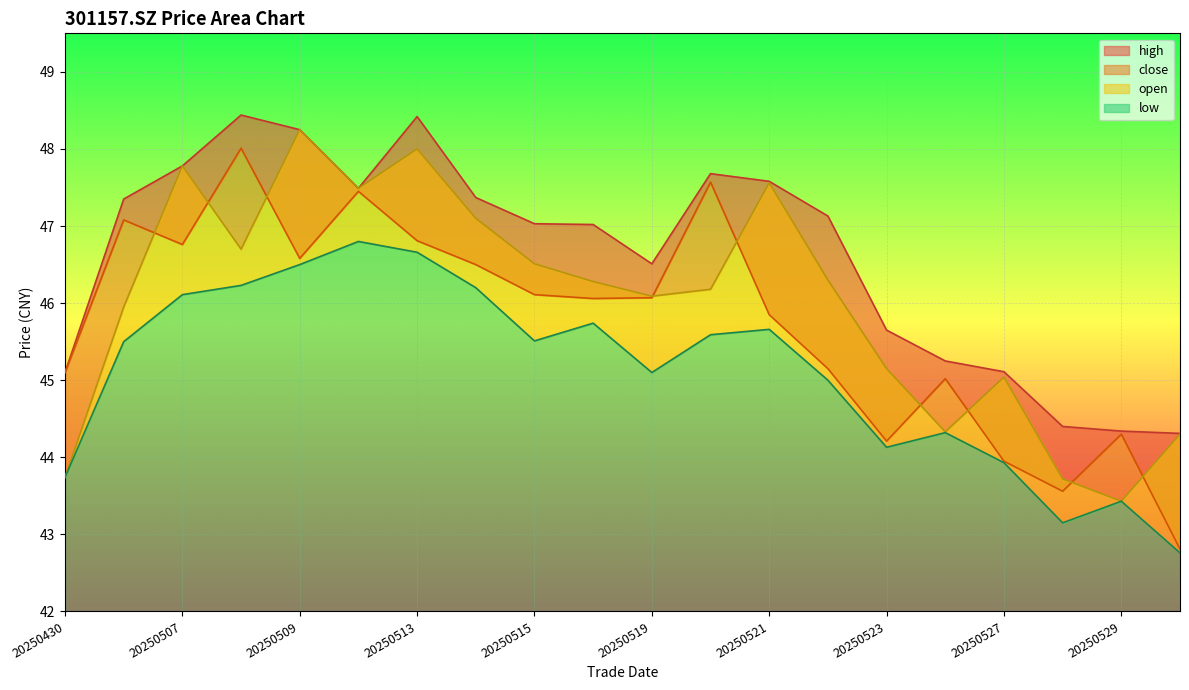

Rank the series at 20250516 from lowest to highest value.

low, close, open, high